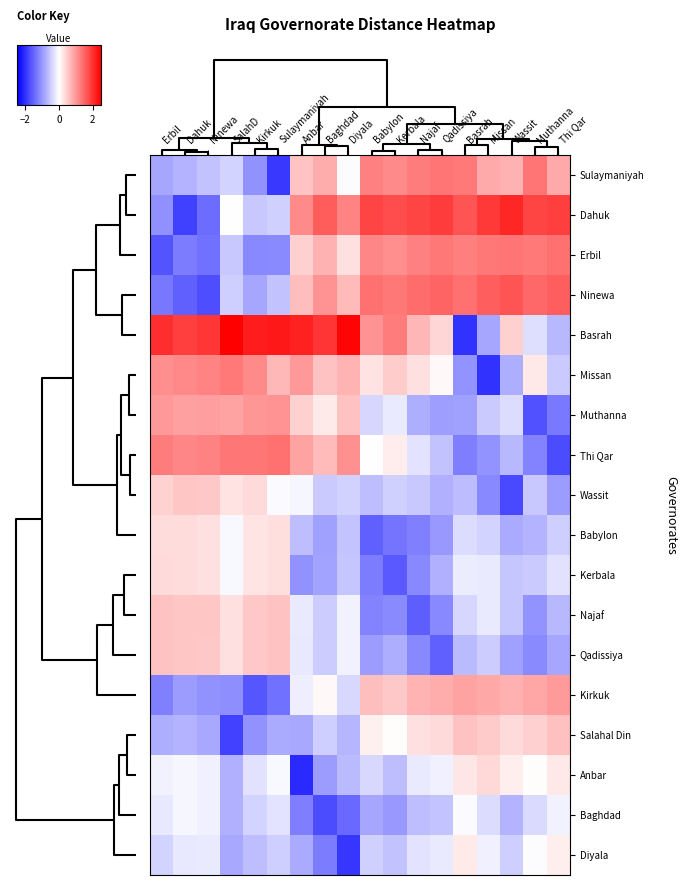

Which category has the highest value across all series?

SalahD